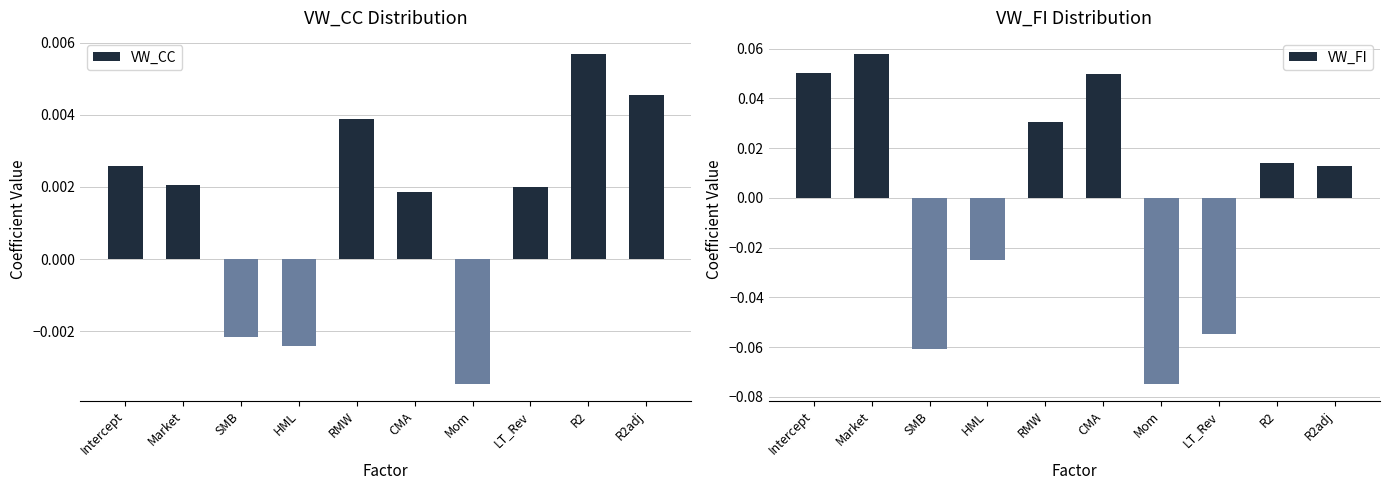

Rank the series by their average value, from lowest to highest.

VW_FI, VW_CC